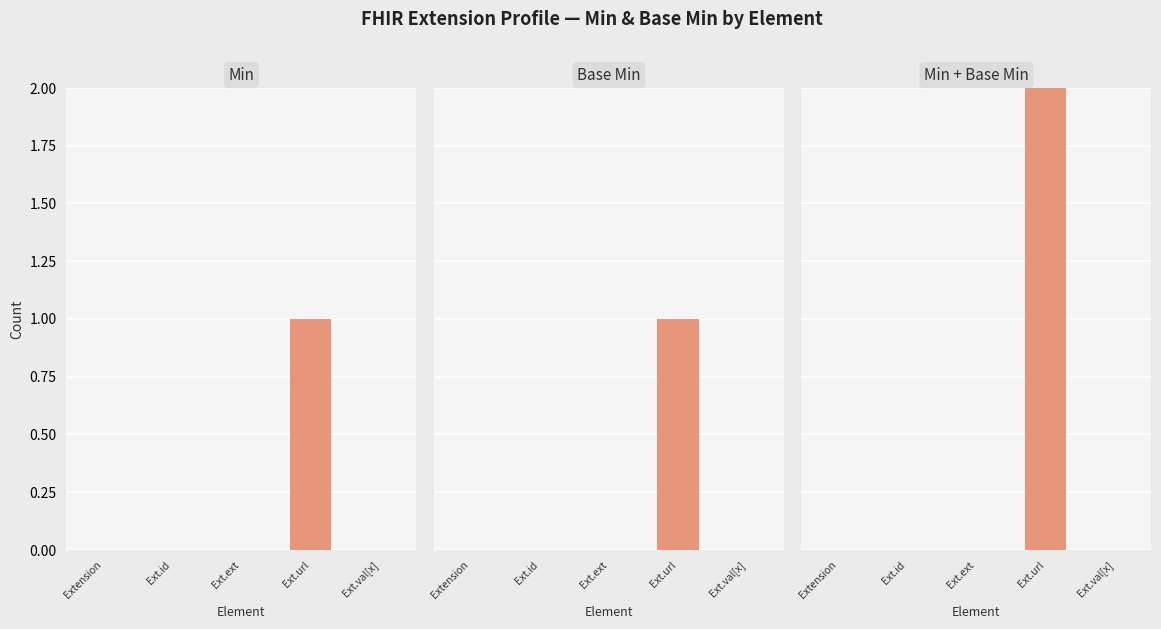

Reading right to left, extract all data points from this chart.

Min: Ext.val[x]=0	Ext.url=1	Ext.ext=0	Ext.id=0	Extension=0
Base Min: Ext.val[x]=0	Ext.url=1	Ext.ext=0	Ext.id=0	Extension=0
Min + Base Min: Ext.val[x]=0	Ext.url=2	Ext.ext=0	Ext.id=0	Extension=0